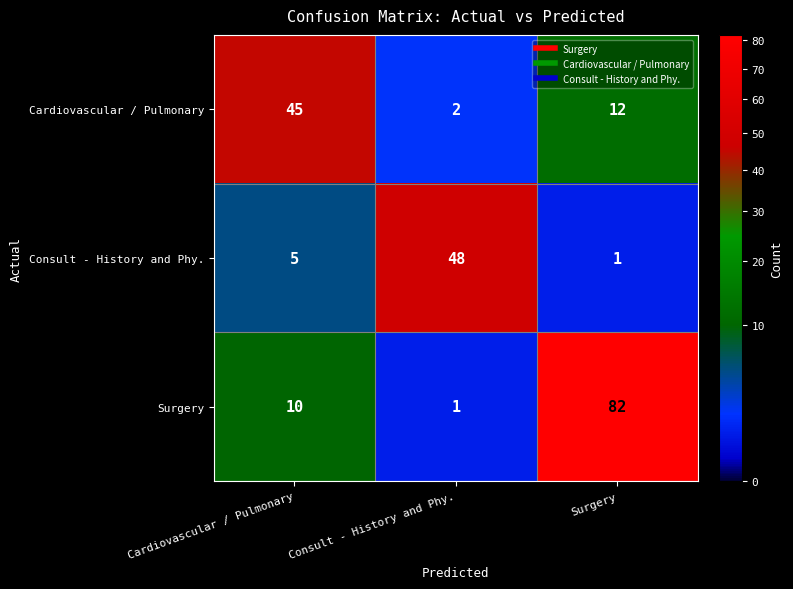

Between Consult - History and Phy. and Surgery, which series saw the biggest shift?

Surgery